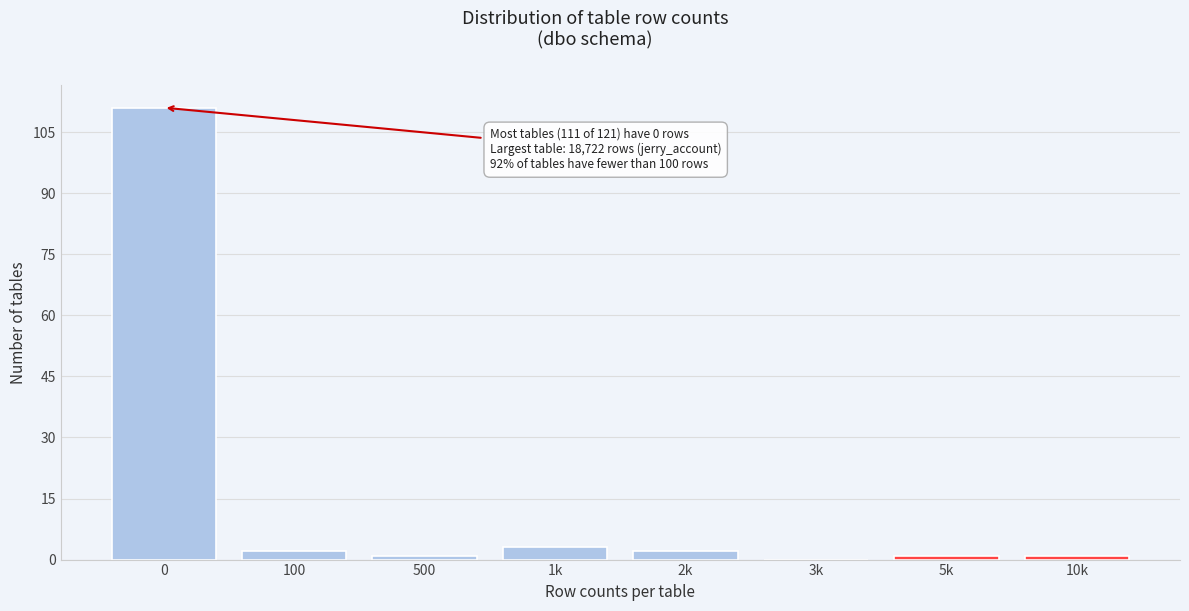

Reading left to right, what are all the values shown in this chart?

0=111	100=2	500=1	1k=3	2k=2	3k=0	5k=1	10k=1